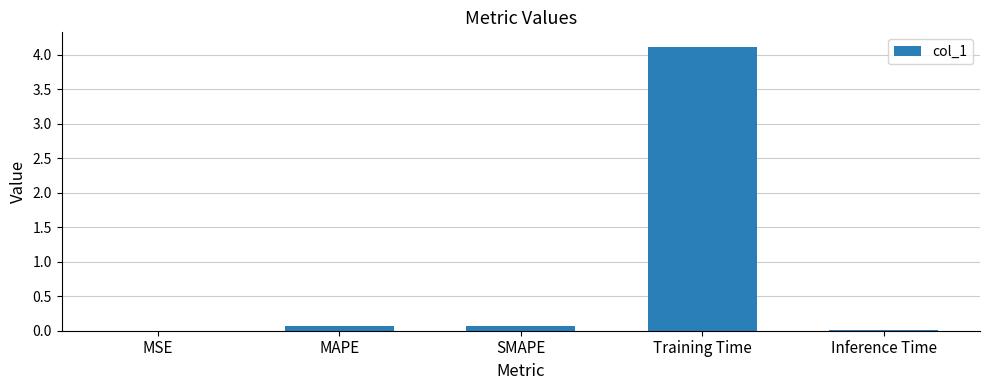

Are the bars horizontal?

No